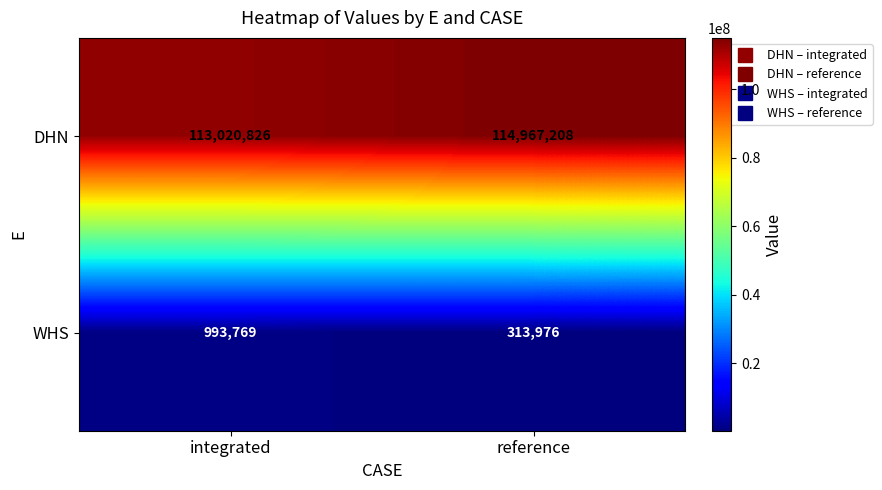

Reading left to right, what are all the values shown in this chart?

DHN: integrated=113020826	reference=114967208
WHS: integrated=993769	reference=313976